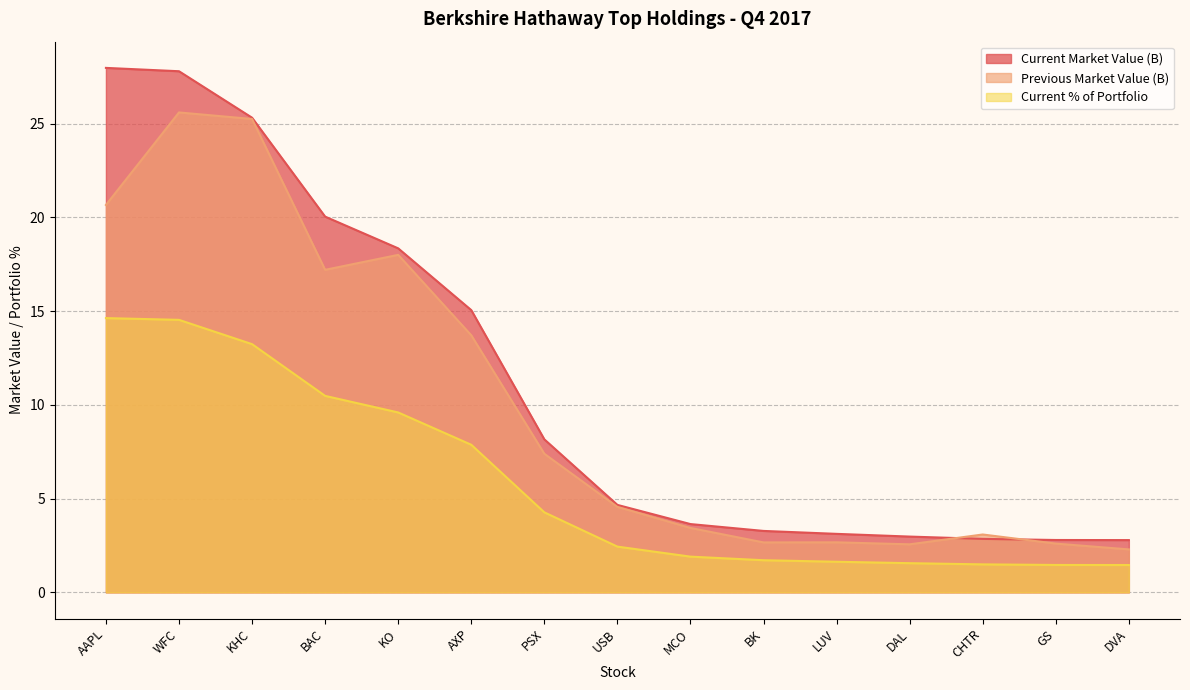

What is the total value across all series at AXP?

36.6